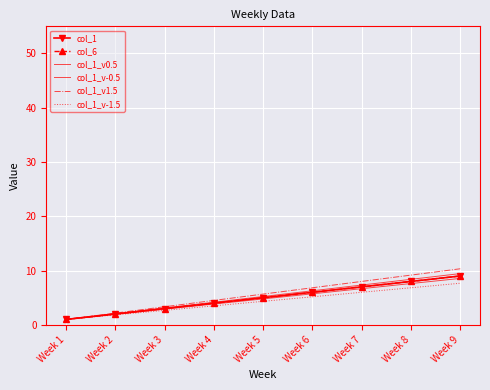

How many data points in col_1_v1.5 are less than 5?

4